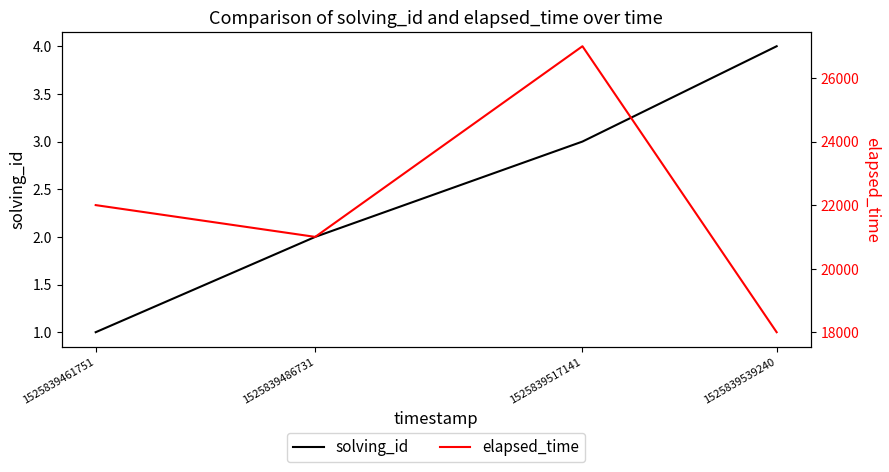

How many data points does each series have?

4